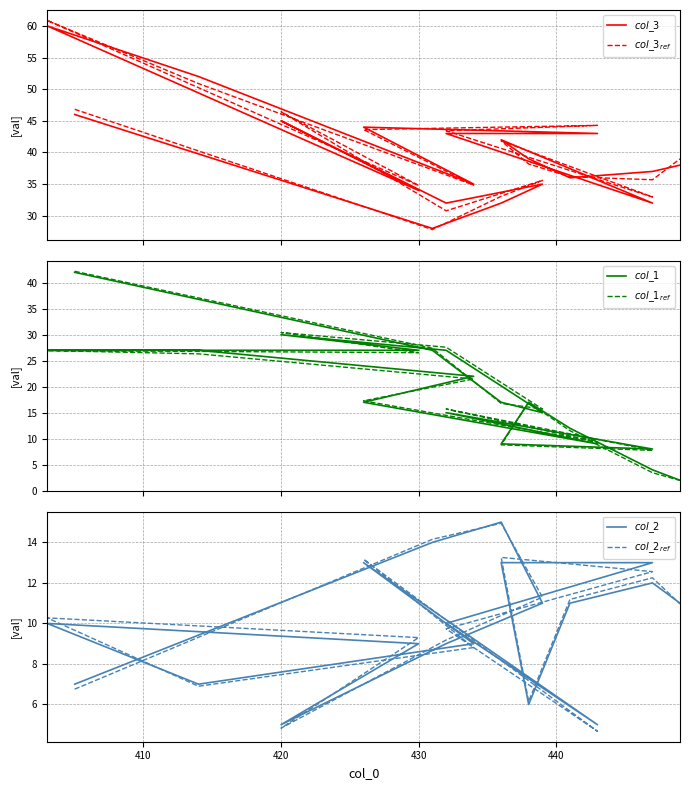

Where is the first local maximum for $col\_3$?

430